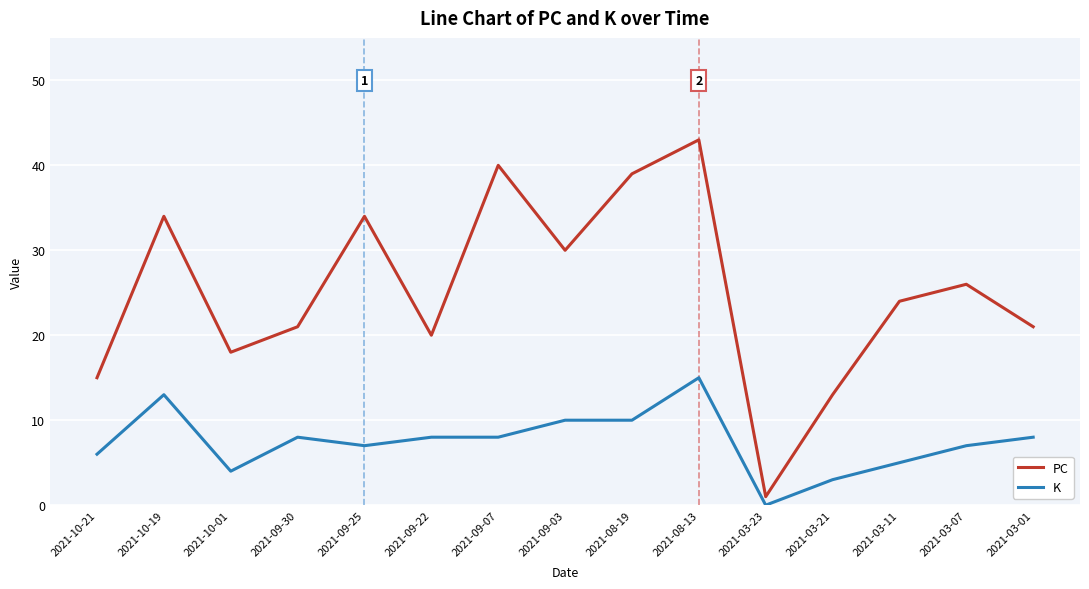

Where is the first local maximum for PC?

2021-10-19